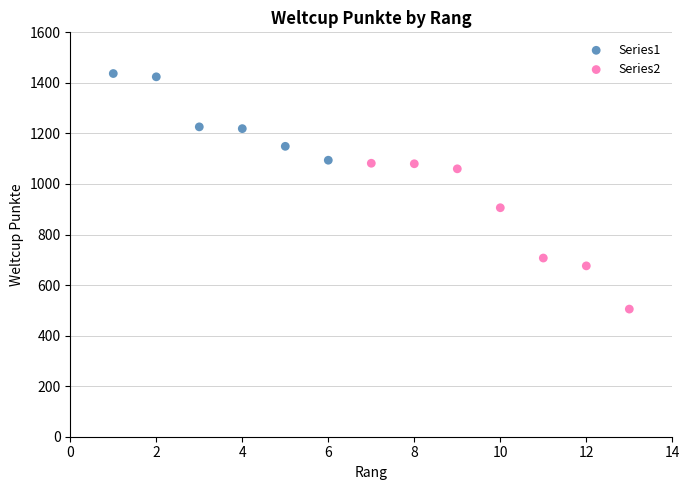

Which series reaches the minimum Y coordinate?

Series2